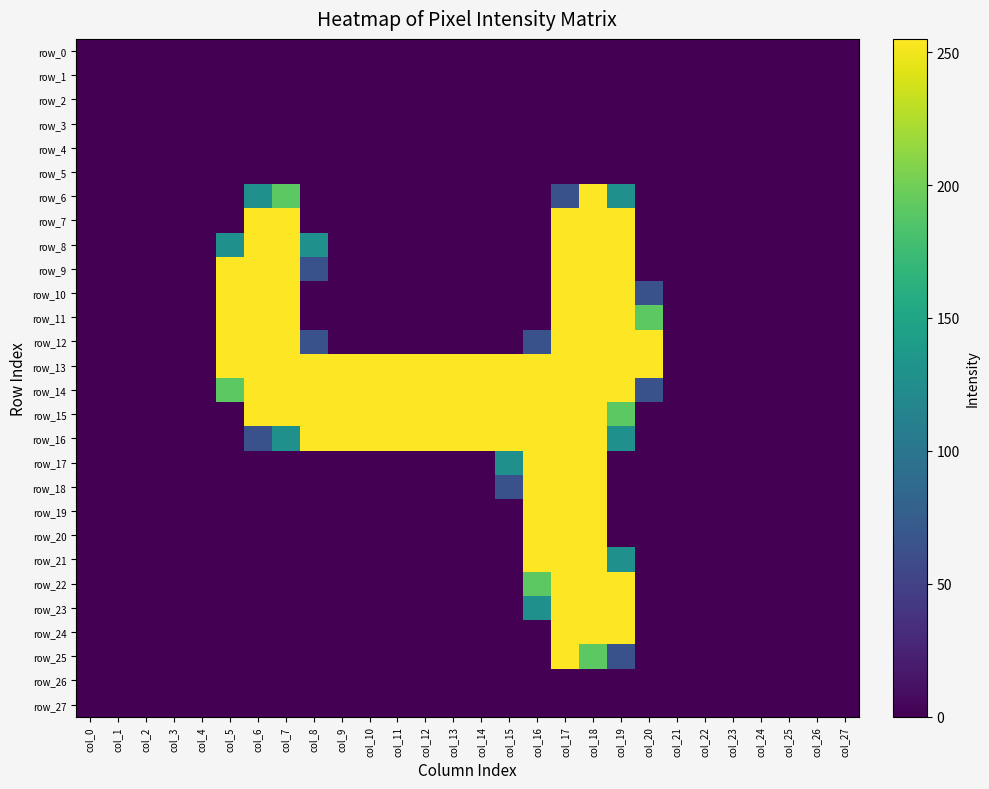

At which label does row_14 reach its peak?

col_6